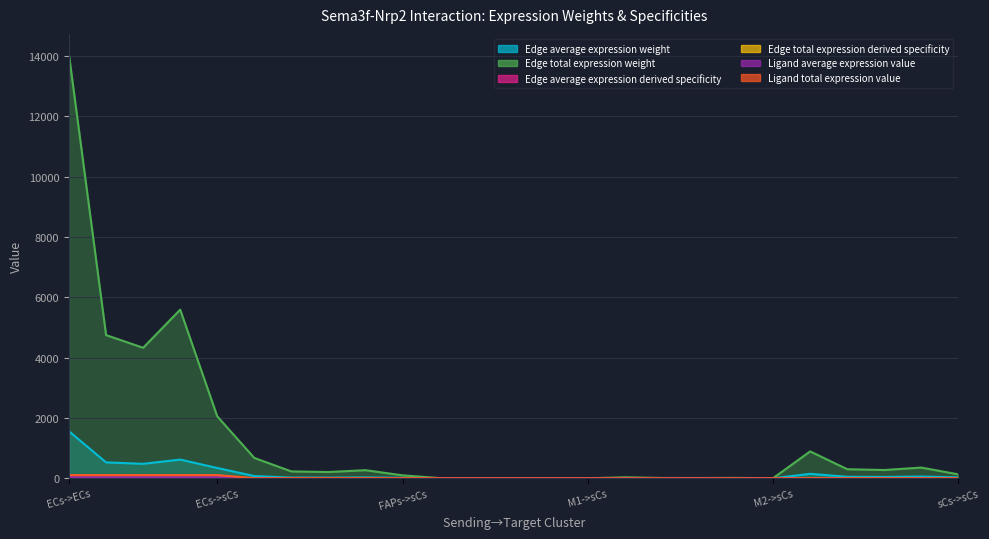

Reading left to right, transcribe all the data shown in this chart.

Edge average expression weight: ECs->ECs=1558.5	ECs->FAPs=527.4	ECs->M1=480.7	ECs->M2=621.0	ECs->sCs=342.2	FAPs->ECs=75.0	FAPs->FAPs=25.4	FAPs->M1=23.1	FAPs->M2=29.9	FAPs->sCs=16.5	M1->ECs=0.9	M1->FAPs=0.3	M1->M1=0.3	M1->M2=0.4	M1->sCs=0.2	M2->ECs=3.8	M2->FAPs=1.3	M2->M1=1.2	M2->M2=1.5	M2->sCs=0.8	sCs->ECs=148.7	sCs->FAPs=50.3	sCs->M1=45.9	sCs->M2=59.2	sCs->sCs=32.6
Edge total expression weight: ECs->ECs=14026.8	ECs->FAPs=4746.2	ECs->M1=4325.9	ECs->M2=5589.1	ECs->sCs=2053.3	FAPs->ECs=675.2	FAPs->FAPs=228.5	FAPs->M1=208.2	FAPs->M2=269.0	FAPs->sCs=98.8	M1->ECs=8.4	M1->FAPs=2.8	M1->M1=2.6	M1->M2=3.3	M1->sCs=1.2	M2->ECs=33.9	M2->FAPs=11.5	M2->M1=10.5	M2->M2=13.5	M2->sCs=5.0	sCs->ECs=892.0	sCs->FAPs=301.8	sCs->M1=275.1	sCs->M2=355.4	sCs->sCs=130.6
Edge average expression derived specificity: ECs->ECs=0.4	ECs->FAPs=0.1	ECs->M1=0.1	ECs->M2=0.2	ECs->sCs=0.1	FAPs->ECs=0.0	FAPs->FAPs=0.0	FAPs->M1=0.0	FAPs->M2=0.0	FAPs->sCs=0.0	M1->ECs=0.0	M1->FAPs=0.0	M1->M1=0.0	M1->M2=0.0	M1->sCs=0.0	M2->ECs=0.0	M2->FAPs=0.0	M2->M1=0.0	M2->M2=0.0	M2->sCs=0.0	sCs->ECs=0.0	sCs->FAPs=0.0	sCs->M1=0.0	sCs->M2=0.0	sCs->sCs=0.0
Edge total expression derived specificity: ECs->ECs=0.4	ECs->FAPs=0.1	ECs->M1=0.1	ECs->M2=0.2	ECs->sCs=0.1	FAPs->ECs=0.0	FAPs->FAPs=0.0	FAPs->M1=0.0	FAPs->M2=0.0	FAPs->sCs=0.0	M1->ECs=0.0	M1->FAPs=0.0	M1->M1=0.0	M1->M2=0.0	M1->sCs=0.0	M2->ECs=0.0	M2->FAPs=0.0	M2->M1=0.0	M2->M2=0.0	M2->sCs=0.0	sCs->ECs=0.0	sCs->FAPs=0.0	sCs->M1=0.0	sCs->M2=0.0	sCs->sCs=0.0
Ligand average expression value: ECs->ECs=35.3	ECs->FAPs=35.3	ECs->M1=35.3	ECs->M2=35.3	ECs->sCs=35.3	FAPs->ECs=1.7	FAPs->FAPs=1.7	FAPs->M1=1.7	FAPs->M2=1.7	FAPs->sCs=1.7	M1->ECs=0.0	M1->FAPs=0.0	M1->M1=0.0	M1->M2=0.0	M1->sCs=0.0	M2->ECs=0.1	M2->FAPs=0.1	M2->M1=0.1	M2->M2=0.1	M2->sCs=0.1	sCs->ECs=3.4	sCs->FAPs=3.4	sCs->M1=3.4	sCs->M2=3.4	sCs->sCs=3.4
Ligand total expression value: ECs->ECs=105.9	ECs->FAPs=105.9	ECs->M1=105.9	ECs->M2=105.9	ECs->sCs=105.9	FAPs->ECs=5.1	FAPs->FAPs=5.1	FAPs->M1=5.1	FAPs->M2=5.1	FAPs->sCs=5.1	M1->ECs=0.1	M1->FAPs=0.1	M1->M1=0.1	M1->M2=0.1	M1->sCs=0.1	M2->ECs=0.3	M2->FAPs=0.3	M2->M1=0.3	M2->M2=0.3	M2->sCs=0.3	sCs->ECs=6.7	sCs->FAPs=6.7	sCs->M1=6.7	sCs->M2=6.7	sCs->sCs=6.7